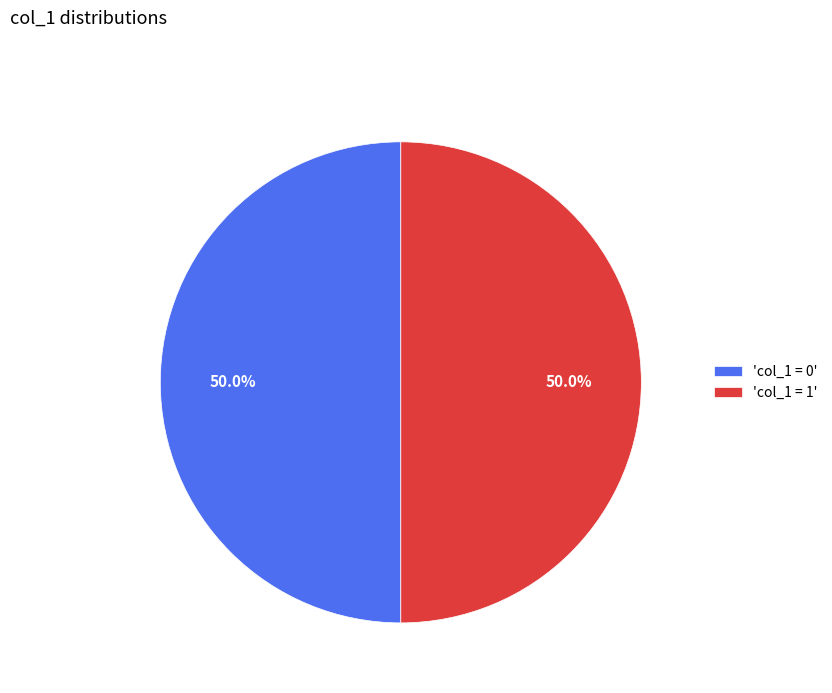

How many segments does this pie chart have?

2